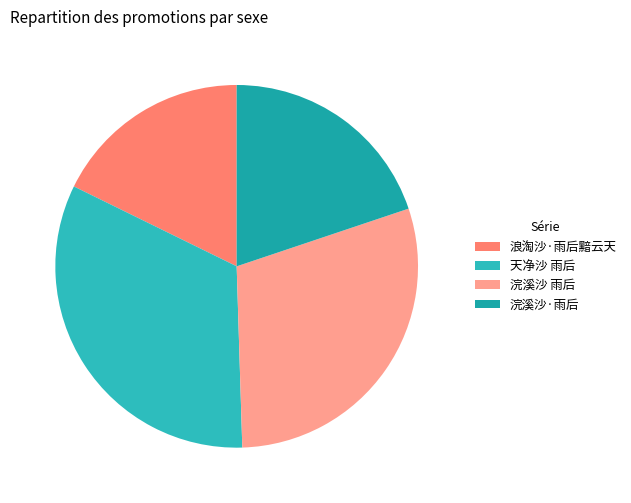

The 天净沙 雨后 slice represents 33% of the pie. True or false?

True